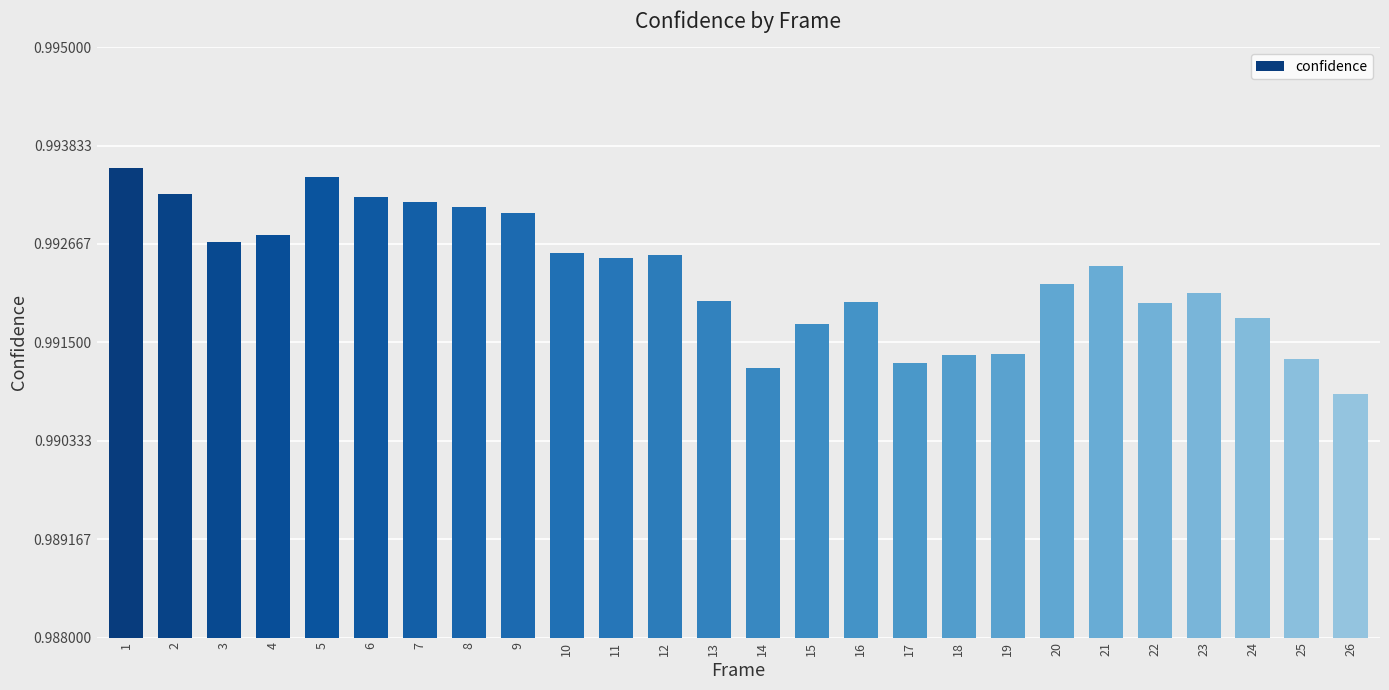

Count the values in the range 0 to 1.

26